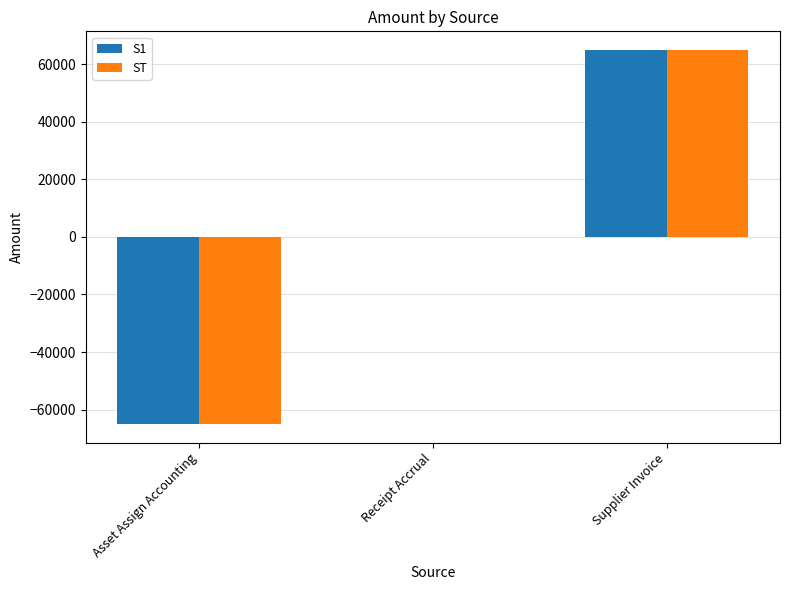

Is it true that S1 equals -37956.8 at Asset Assign Accounting?

False